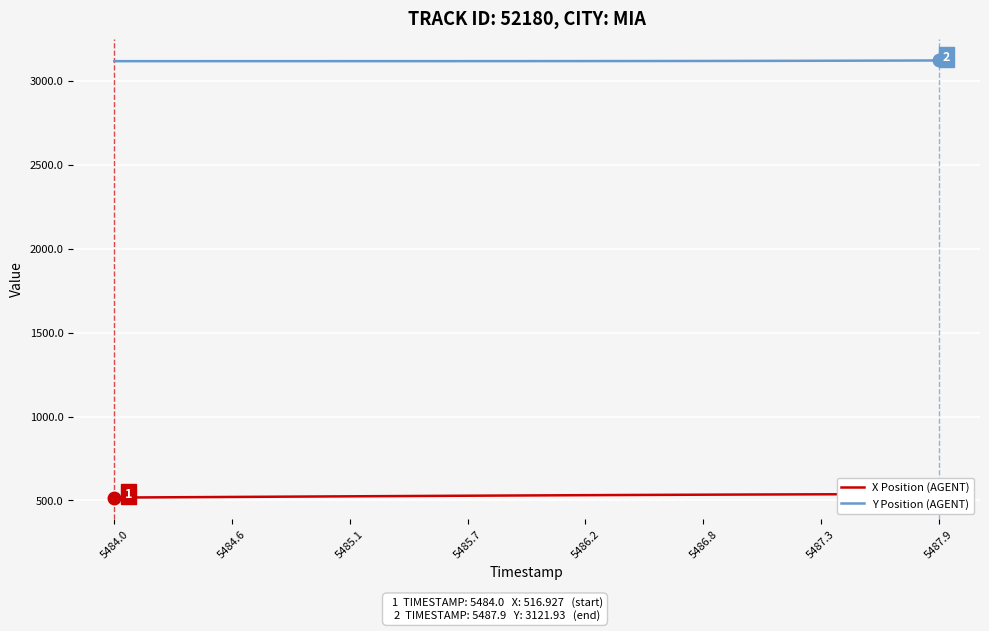

What is the minimum value for Y Position (AGENT)?

3117.7